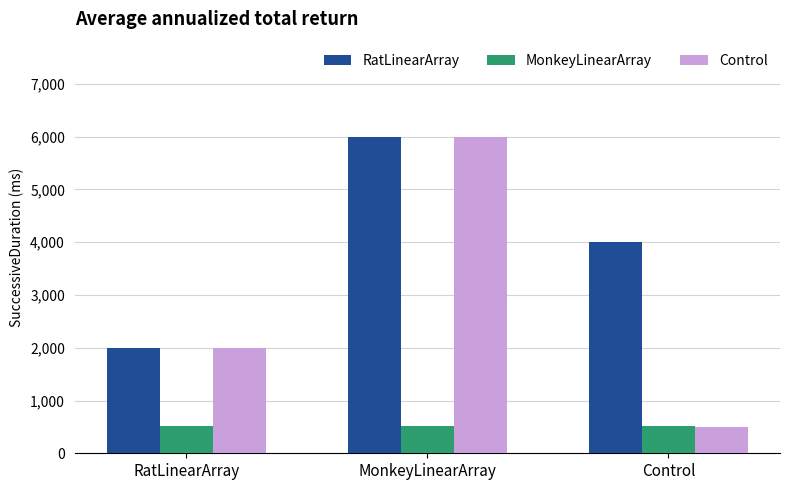

List the series in order of their overall mean, highest first.

RatLinearArray, Control, MonkeyLinearArray